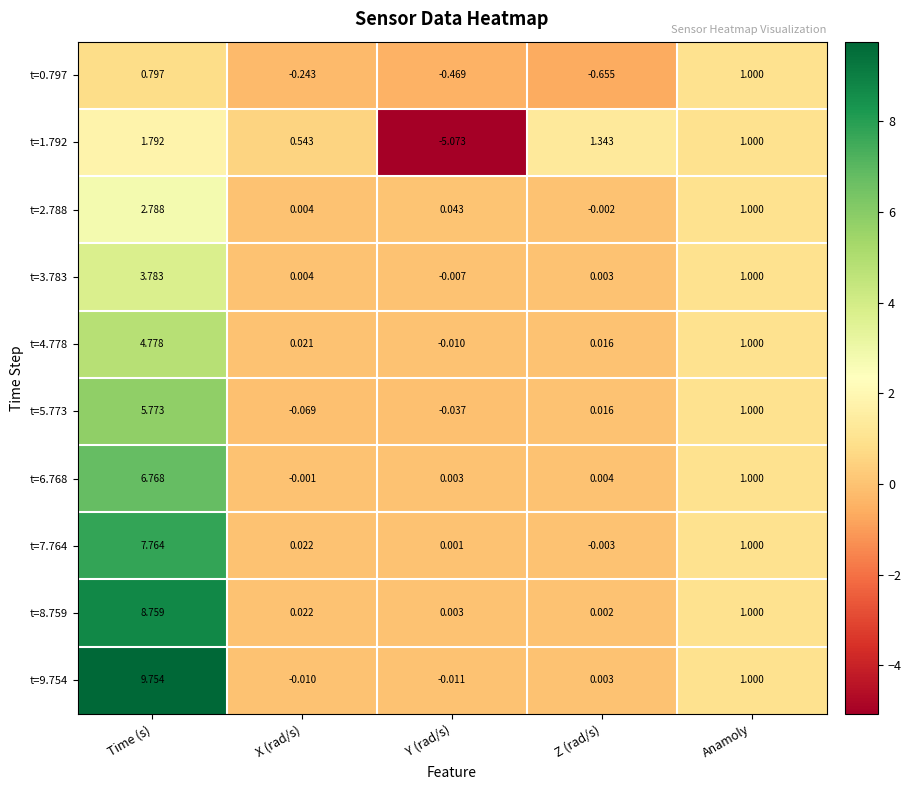

Is the value of t=6.768 at Y (rad/s) greater than the value of t=3.783 at X (rad/s)?

No